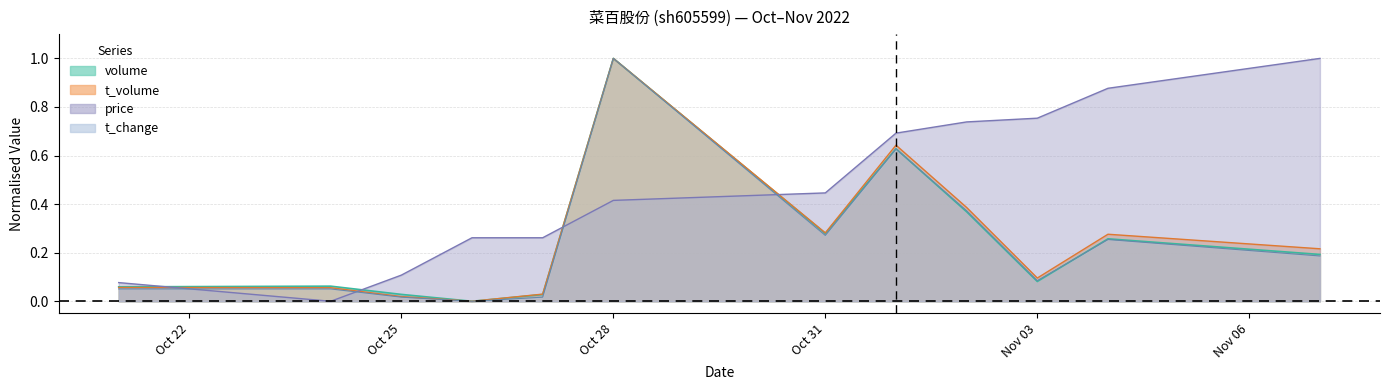

What are all the series names shown in the legend?

volume, t_volume, price, t_change